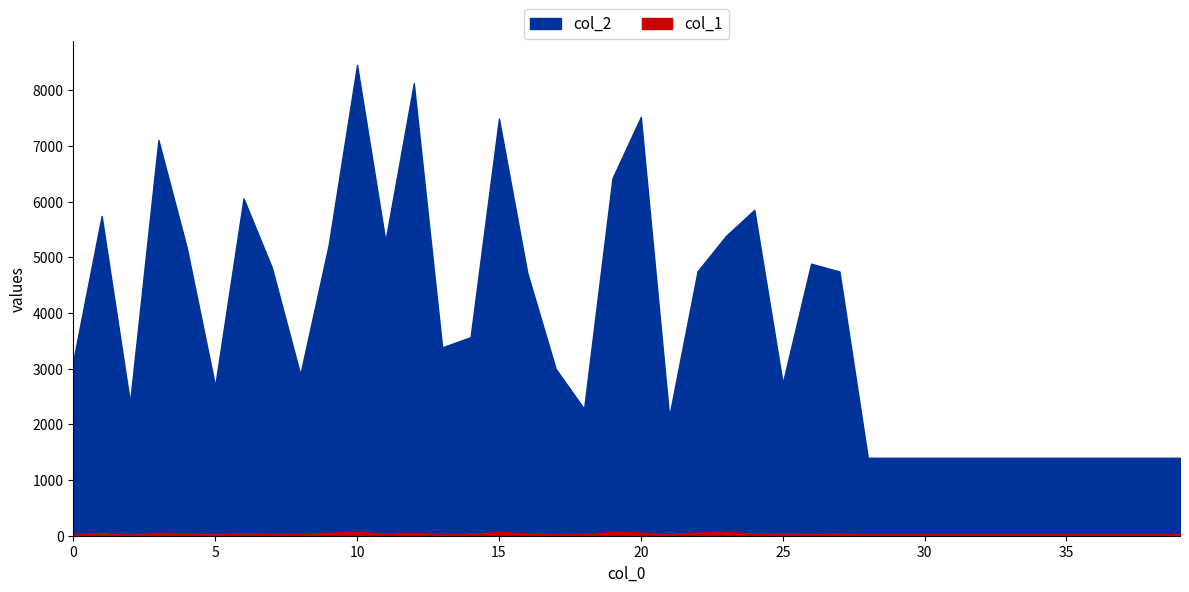

Where does the col_2 series first go above 3383?

1